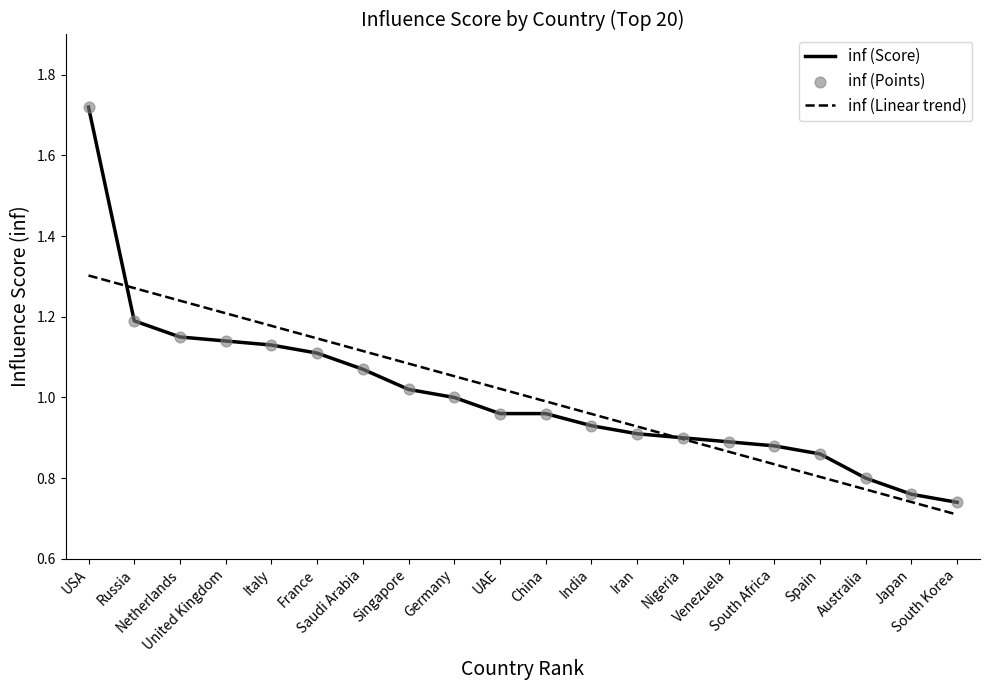

Approximately how many times larger is the value at Nigeria compared to Singapore?

0.9